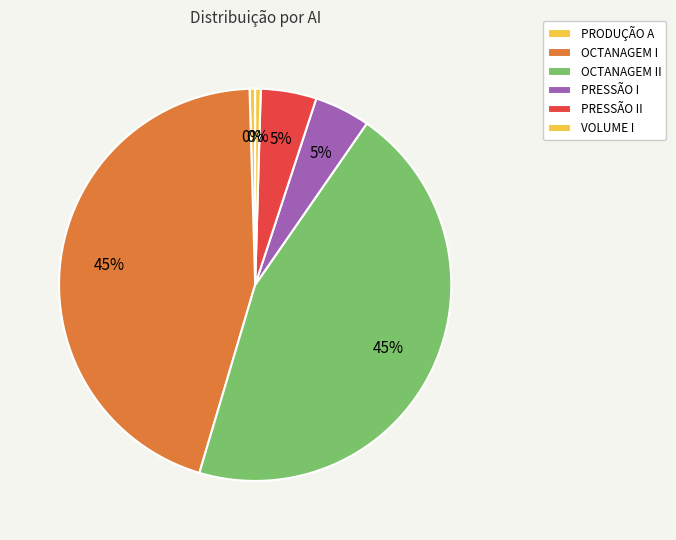

How many slices are in this pie chart?

6